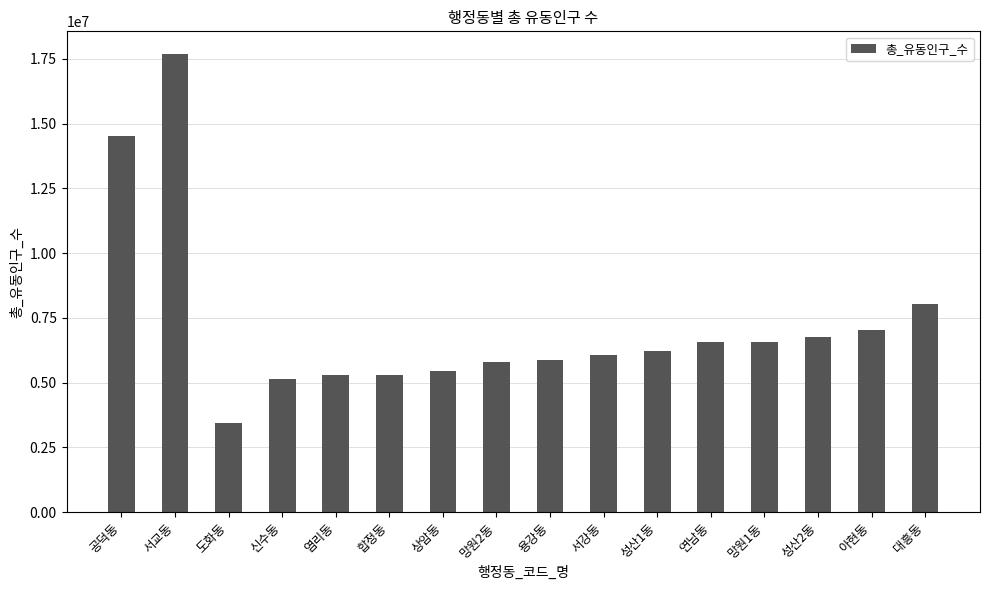

True or false: the data shows 3496154 at 신수동.

False